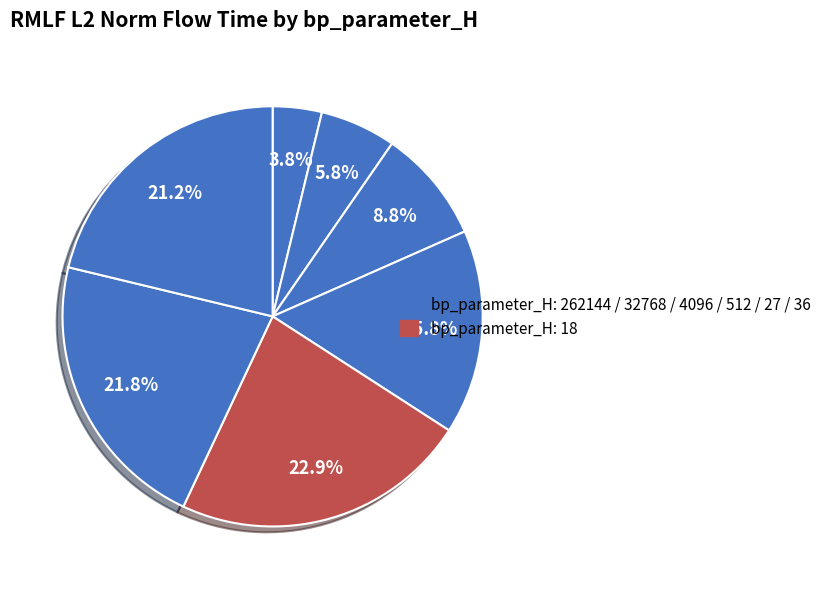

Is there any slice that represents more than half of the pie?

No